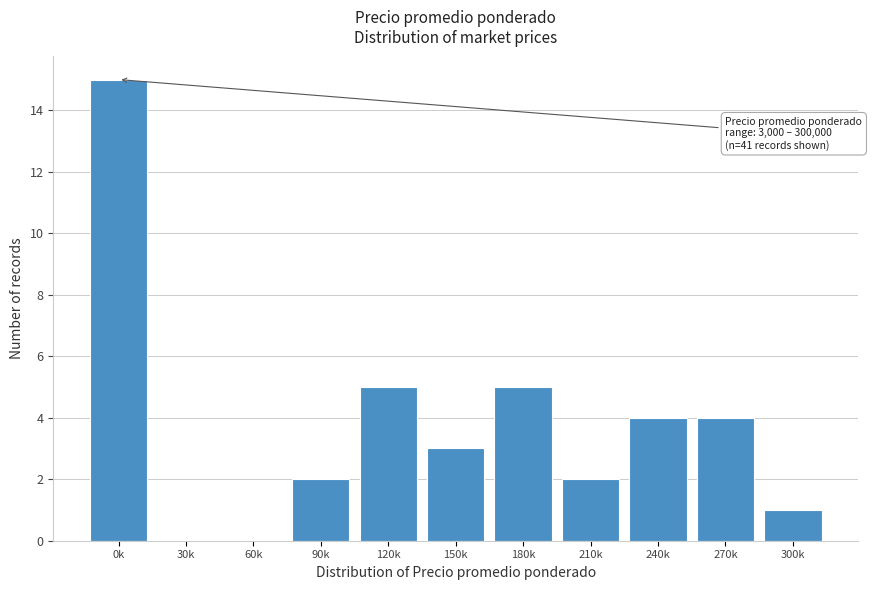

Reading left to right, list all the values displayed in this chart.

0k=15	30k=0	60k=0	90k=2	120k=5	150k=3	180k=5	210k=2	240k=4	270k=4	300k=1